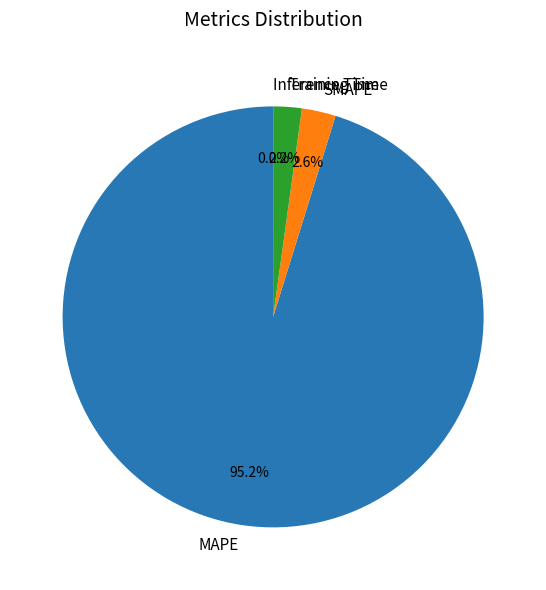

Does MAPE represent more than half of the total?

Yes